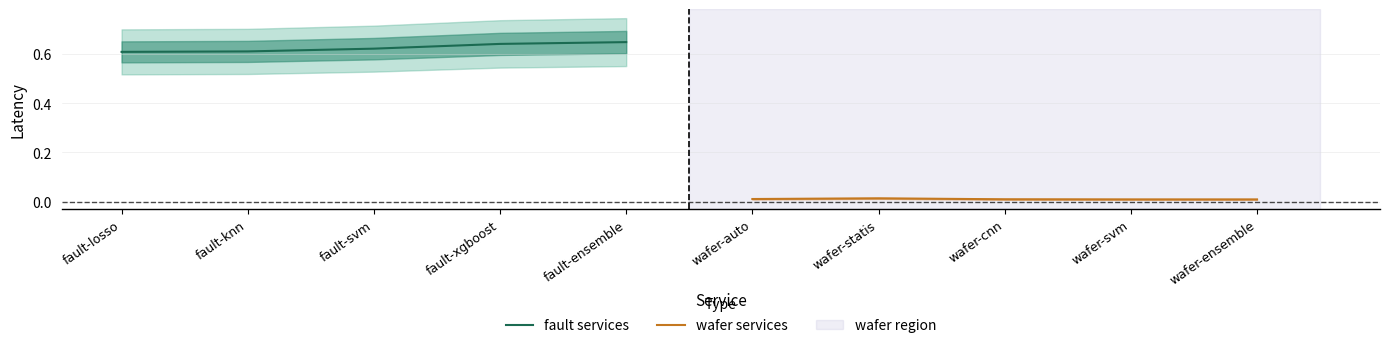

True or false: fault services and wafer services intersect in this chart.

False